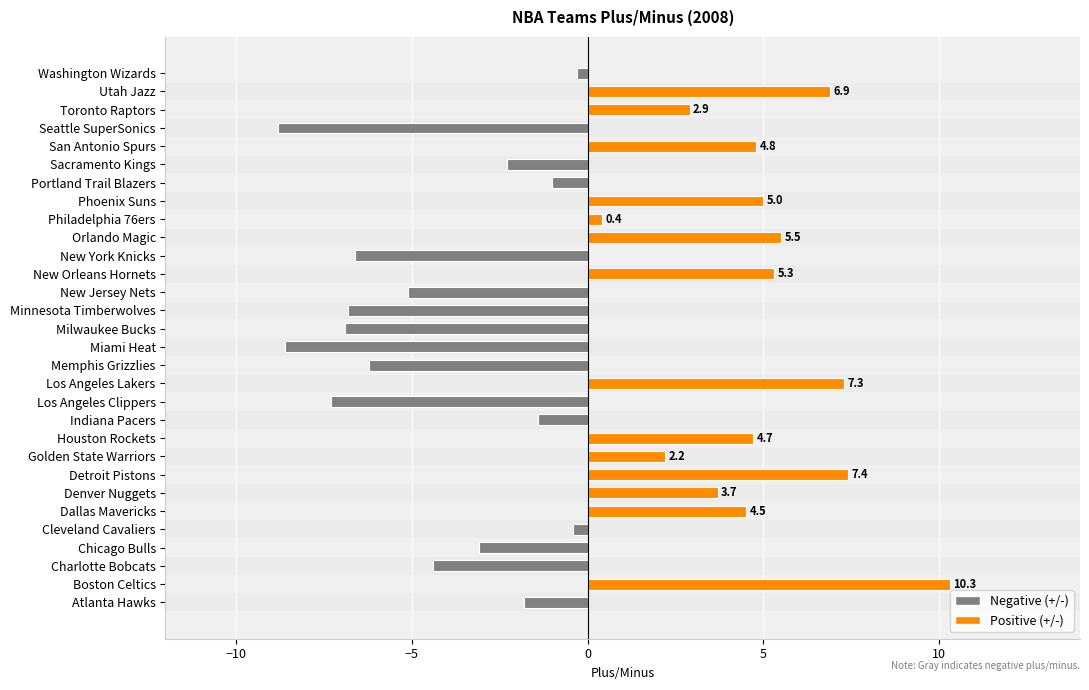

What is the value of the 28th bar from the left?

2.9